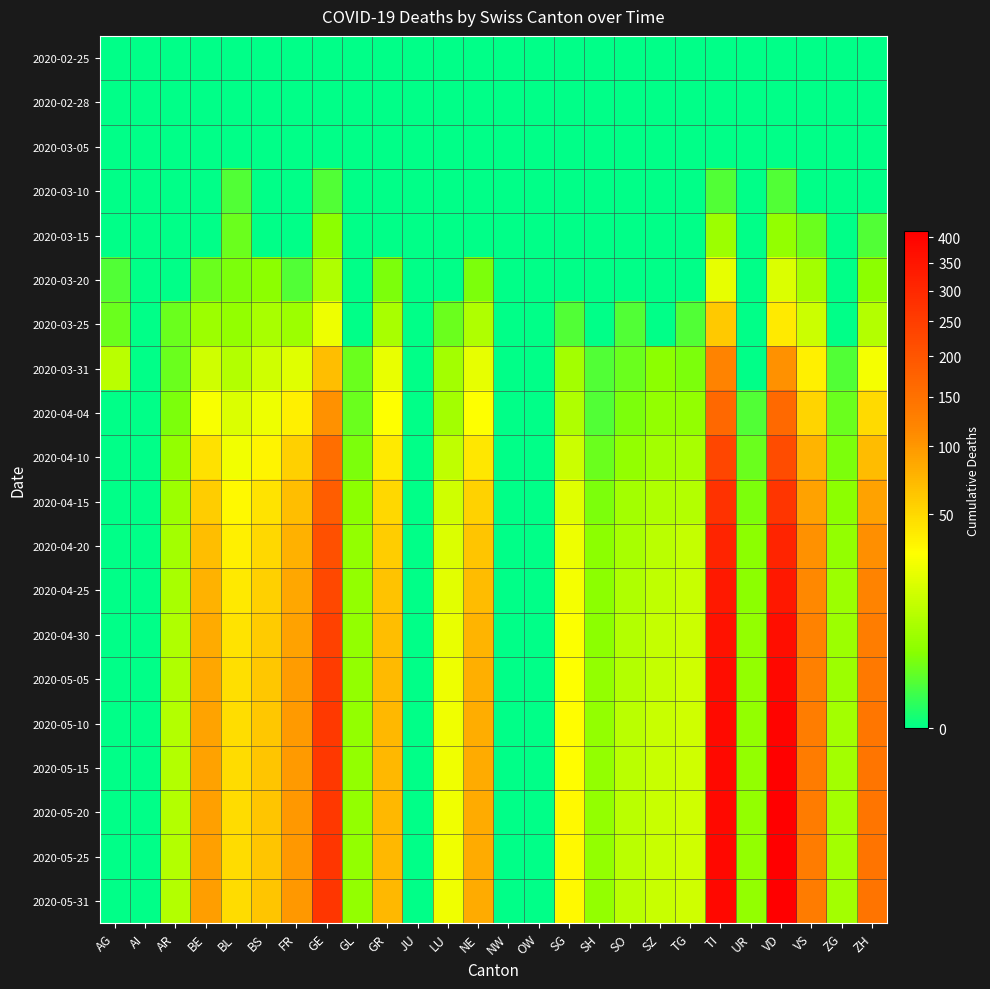

Which series has the largest total across all categories?

2020-05-31